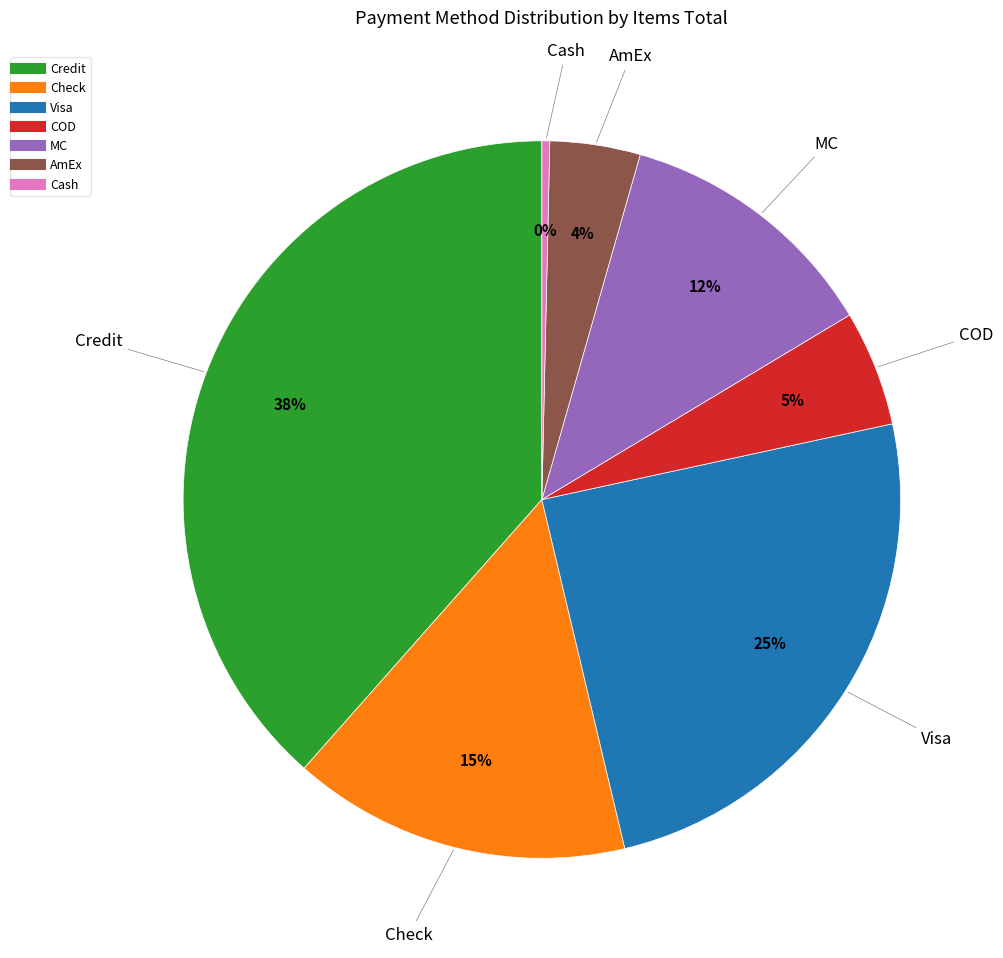

Does any single category account for the majority?

No